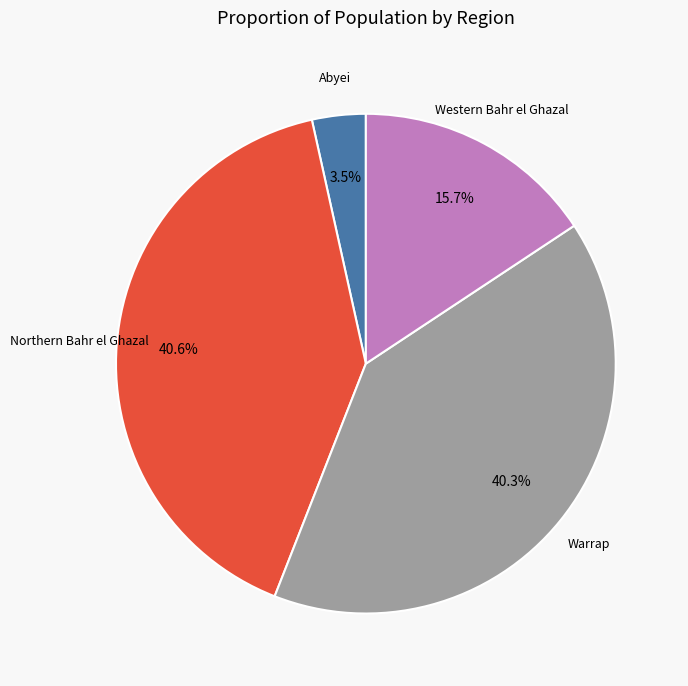

Is it true that Warrap is 35% of the pie?

False